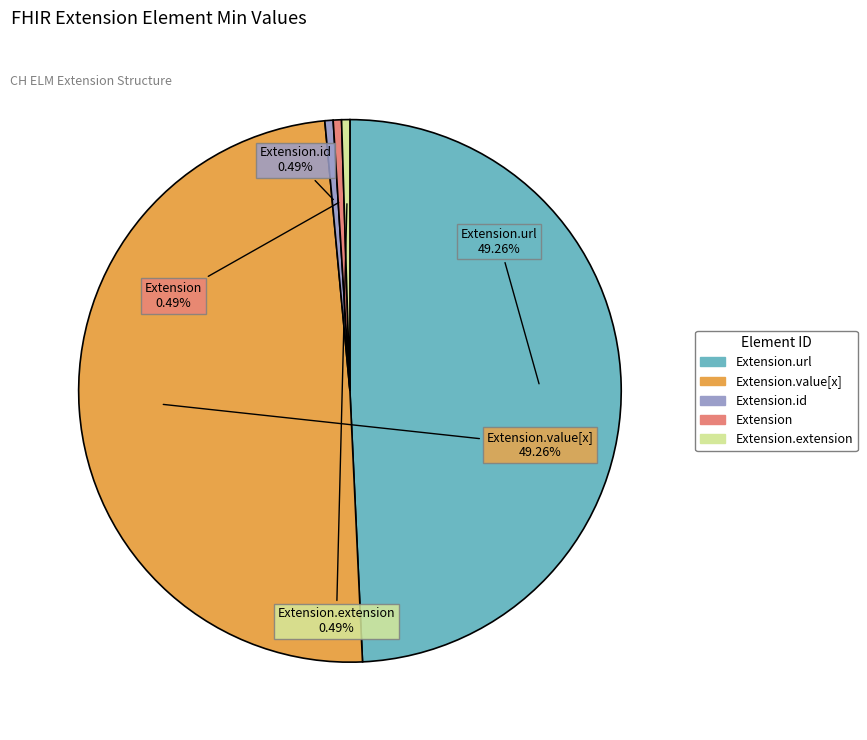

Is there a majority slice in this chart?

No